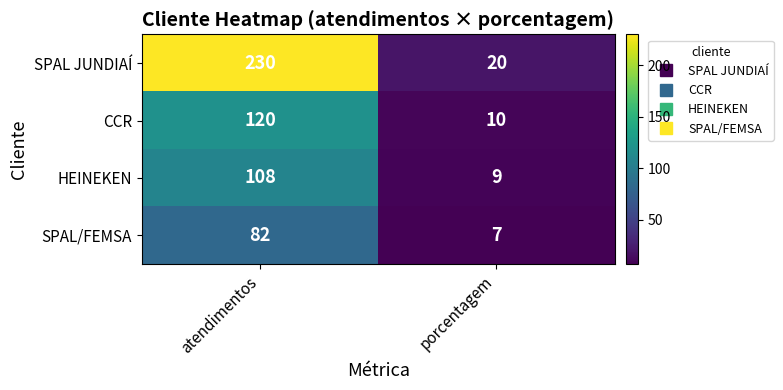

What is the difference between the SPAL JUNDIAÍ values at atendimentos and porcentagem?

210